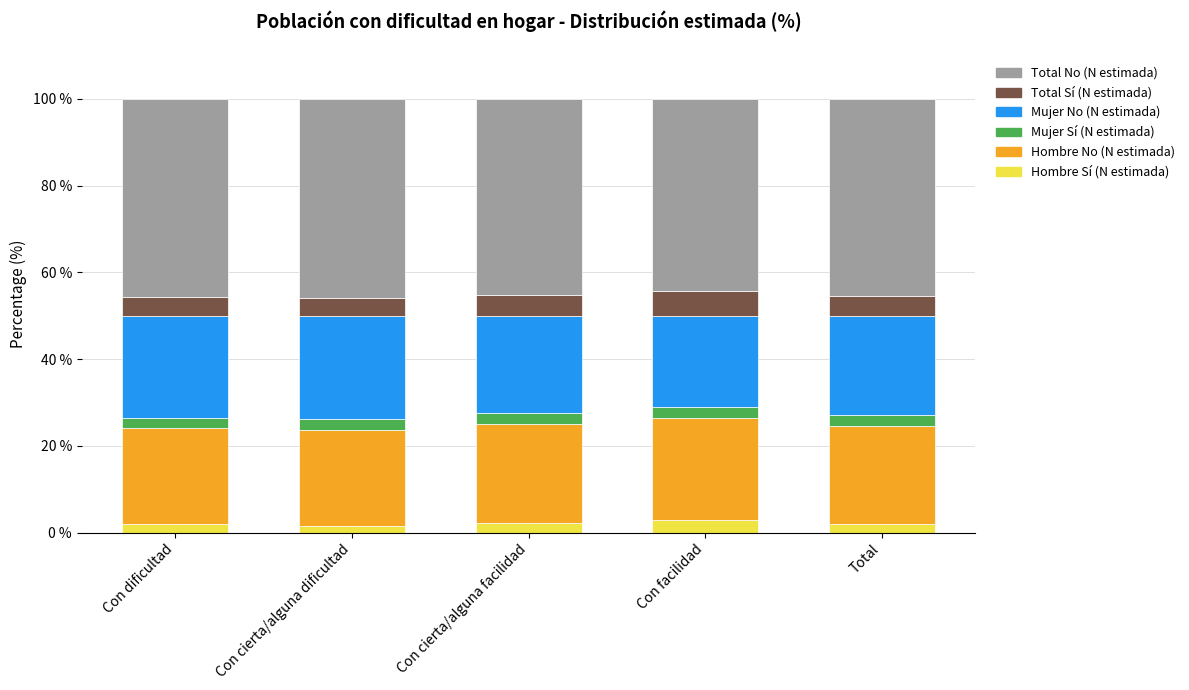

What is the highest value of the Hombre Sí (N estimada) series?

3.0